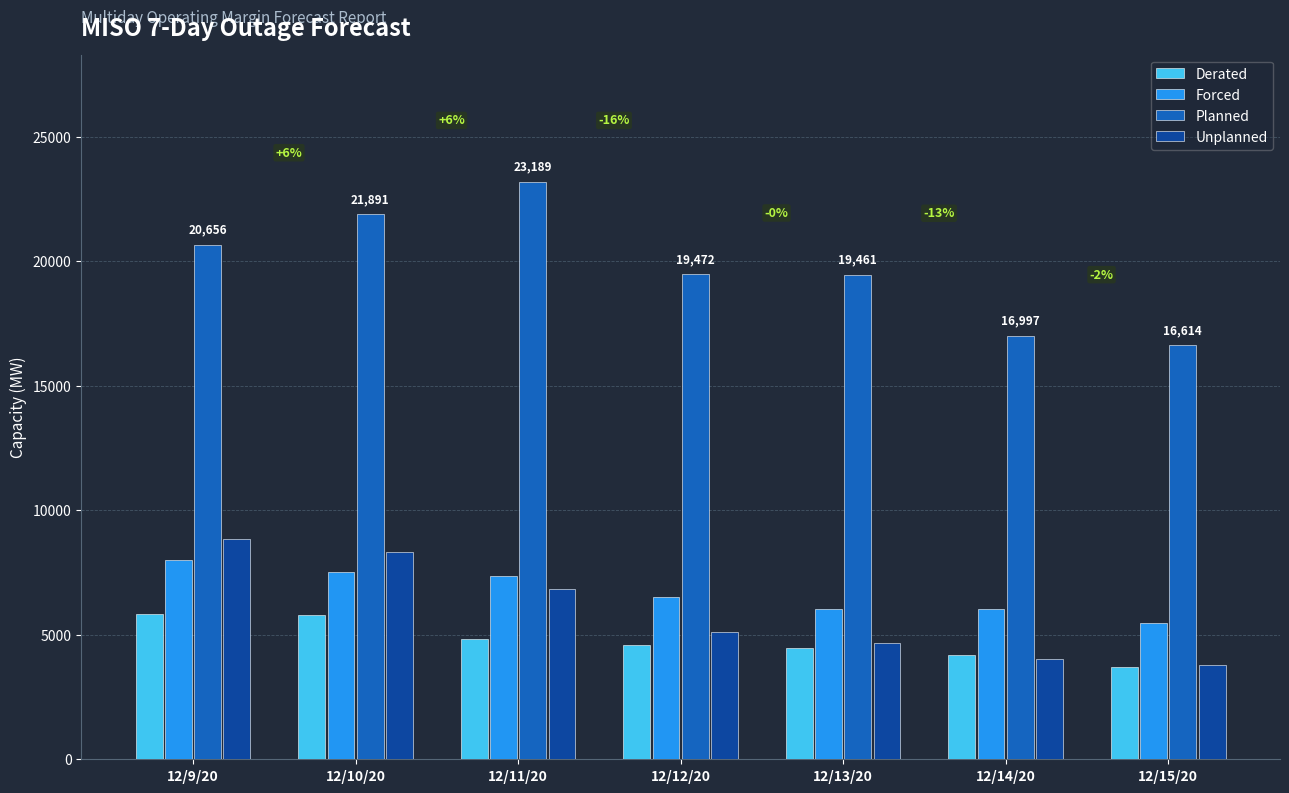

Where does the Unplanned series first go above 5127?

12/9/20